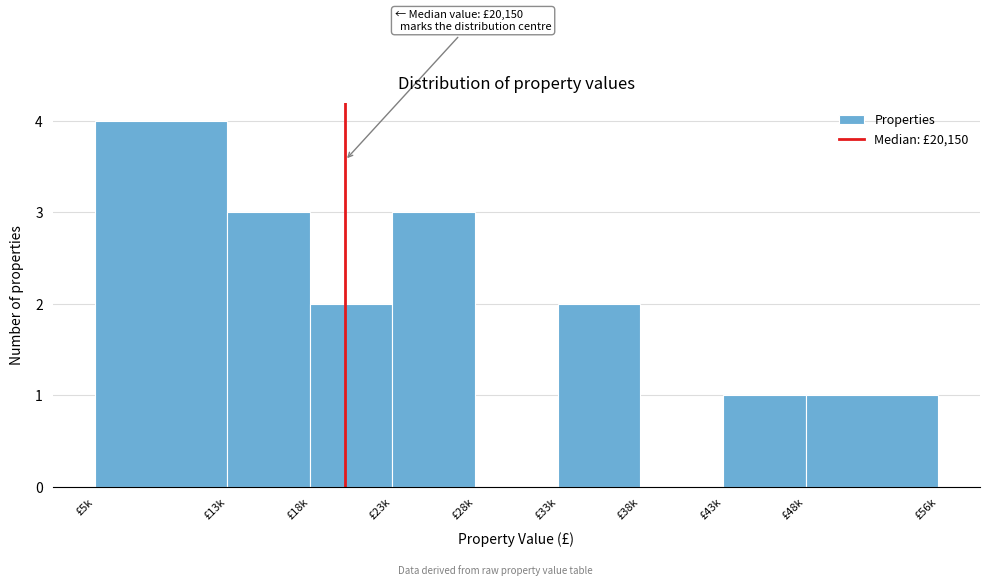

Reading left to right, transcribe all the data shown in this chart.

£5k=4	£13k=3	£18k=2	£23k=3	£28k=0	£33k=2	£38k=0	£43k=1	£48k=1